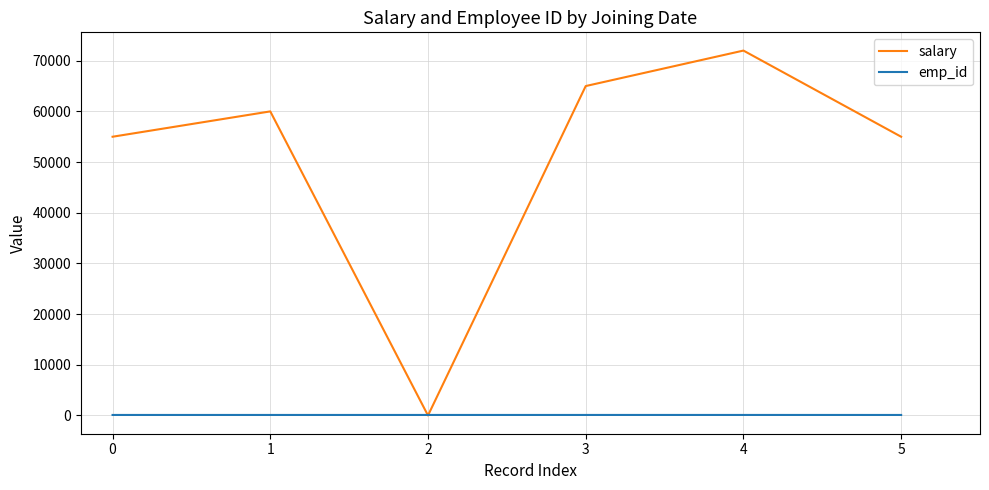

Where is the first local minimum for salary?

2